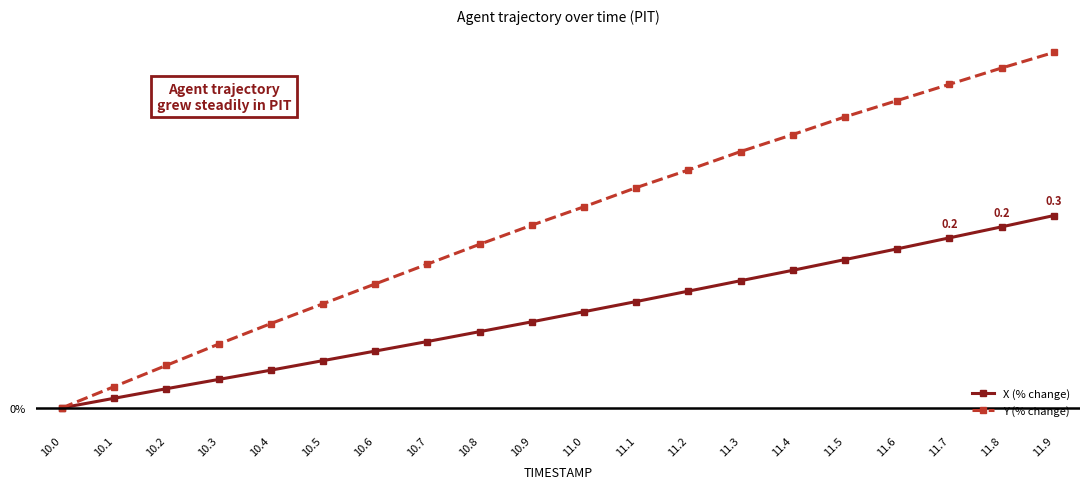

What is the difference between the second highest and second lowest values in the X (% change) series?

0.2